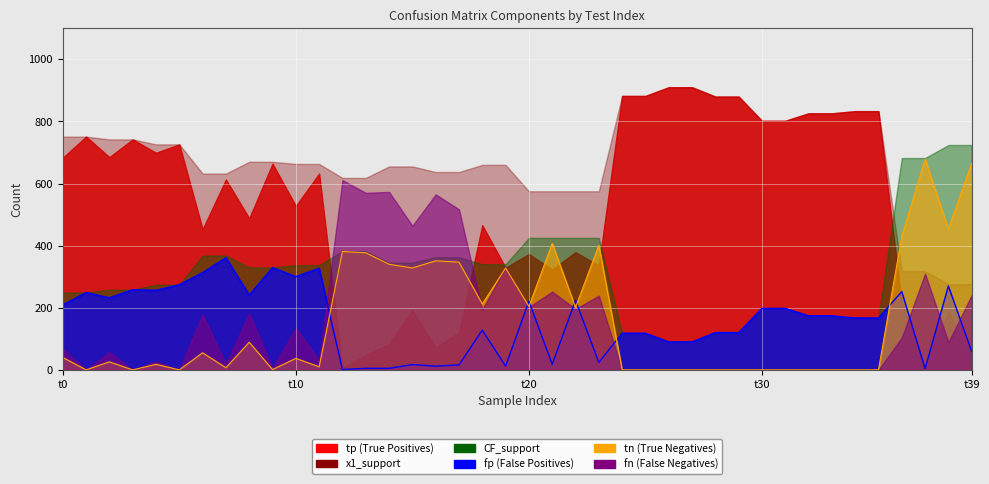

What is the value of the fp_line point at the 3rd from the left?

232